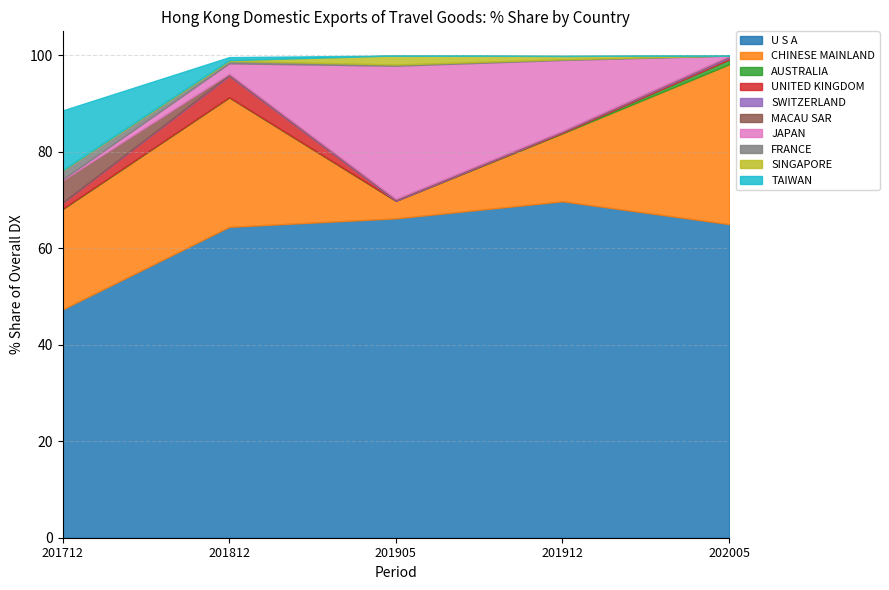

What is the lowest value of the U S A series?

47.3